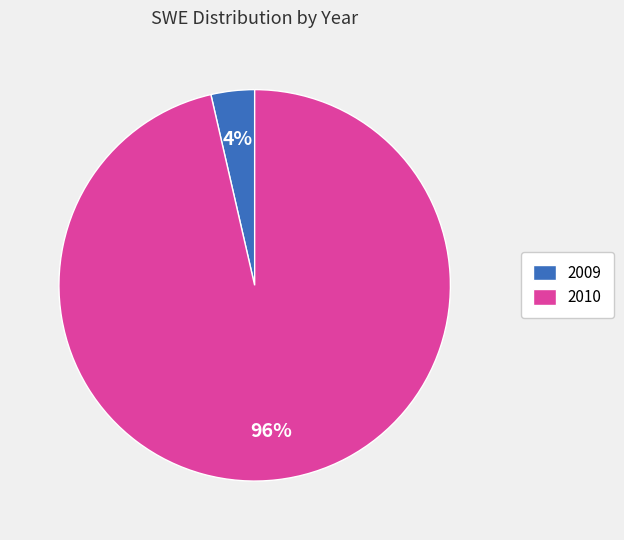

Rank the categories by value from lowest to highest.

2009, 2010